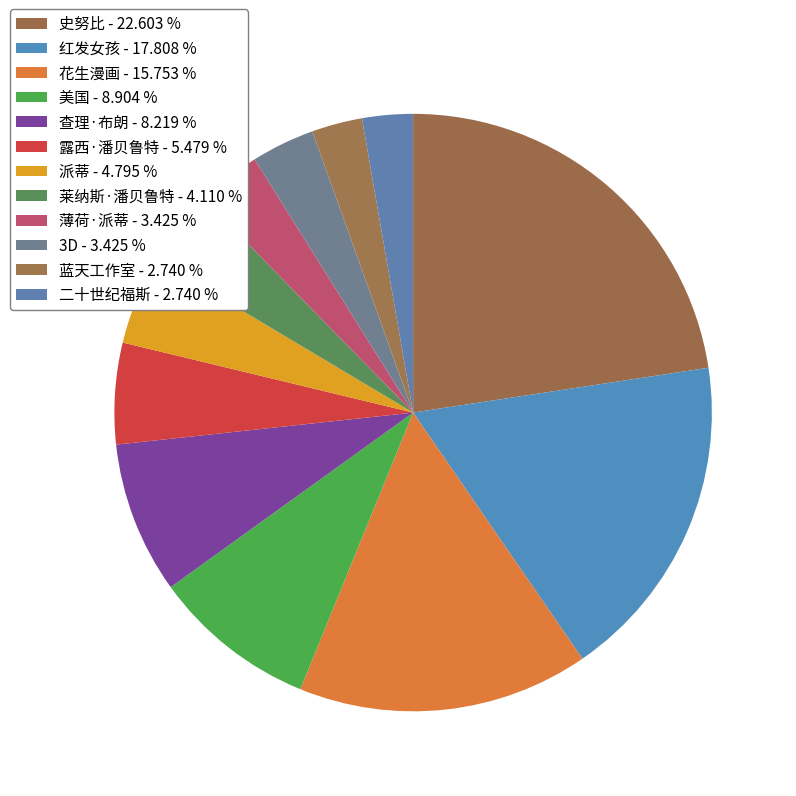

Which category has the biggest portion of the pie?

史努比